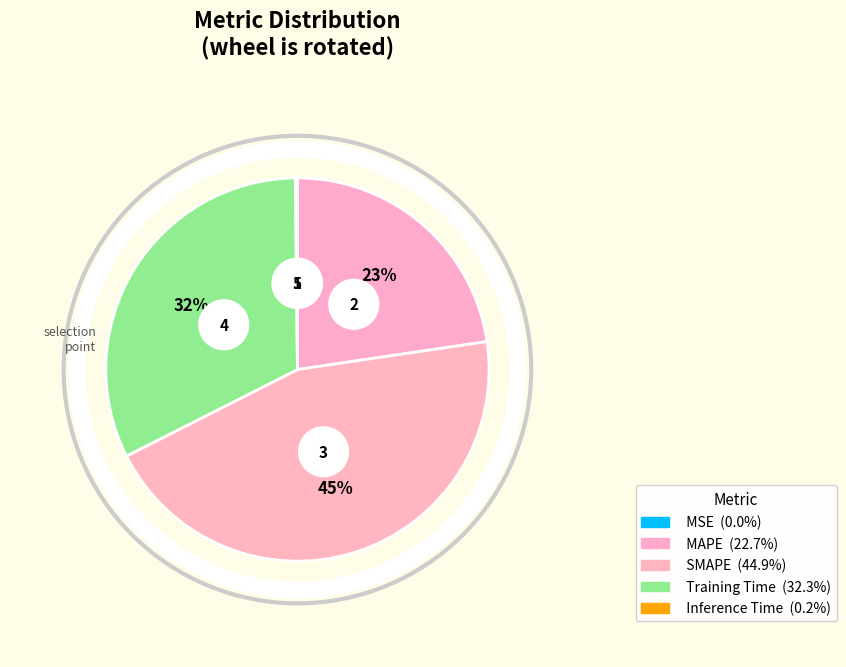

To the nearest percent, what is the average slice percentage?

20%